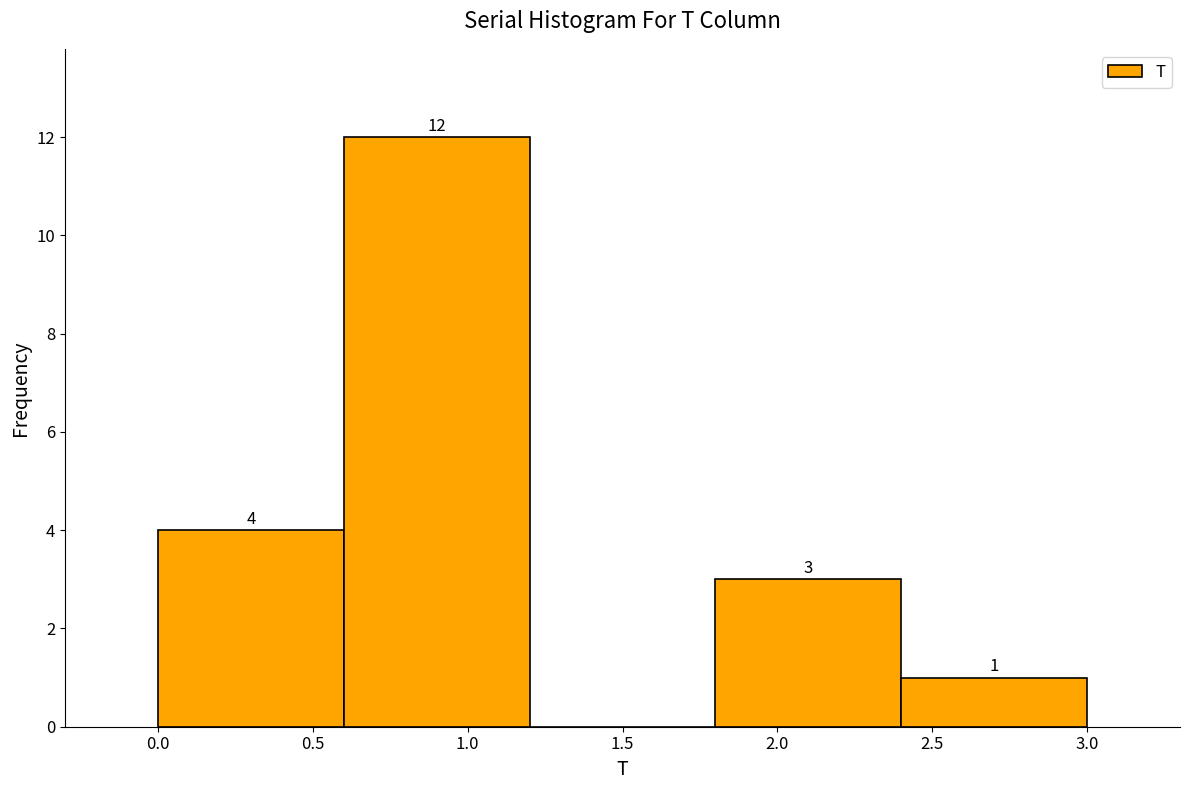

Which range on the x-axis has the tallest bar?

0.6 to 1.2